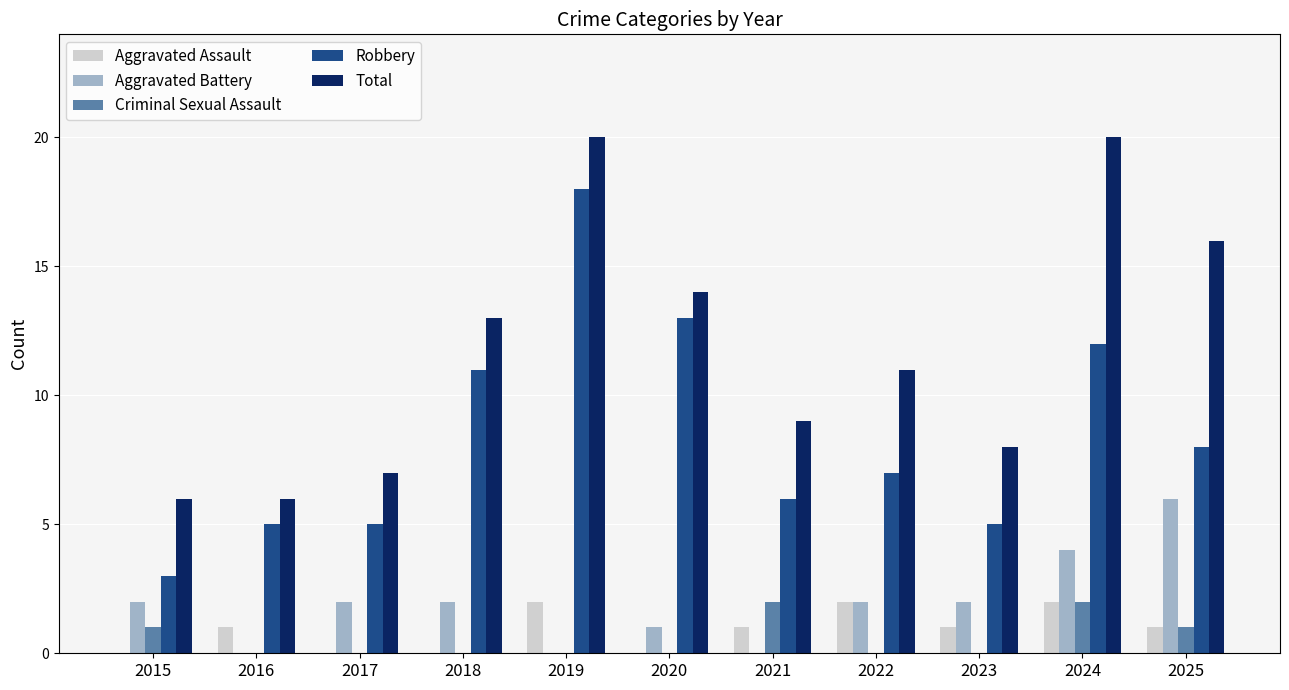

What is the total value across all series at 2020?

28